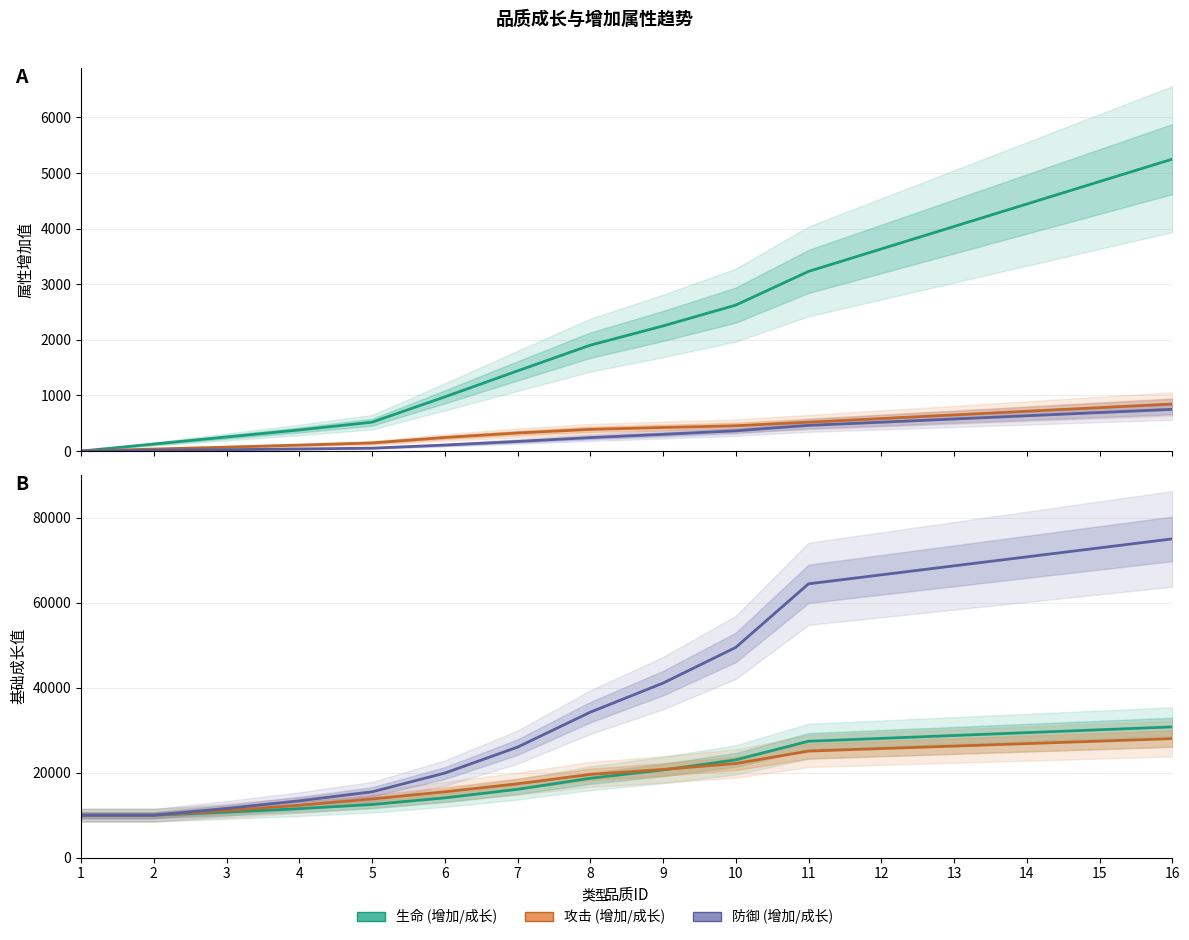

True or false: 生命增加 and 攻击成长 intersect in this chart.

False